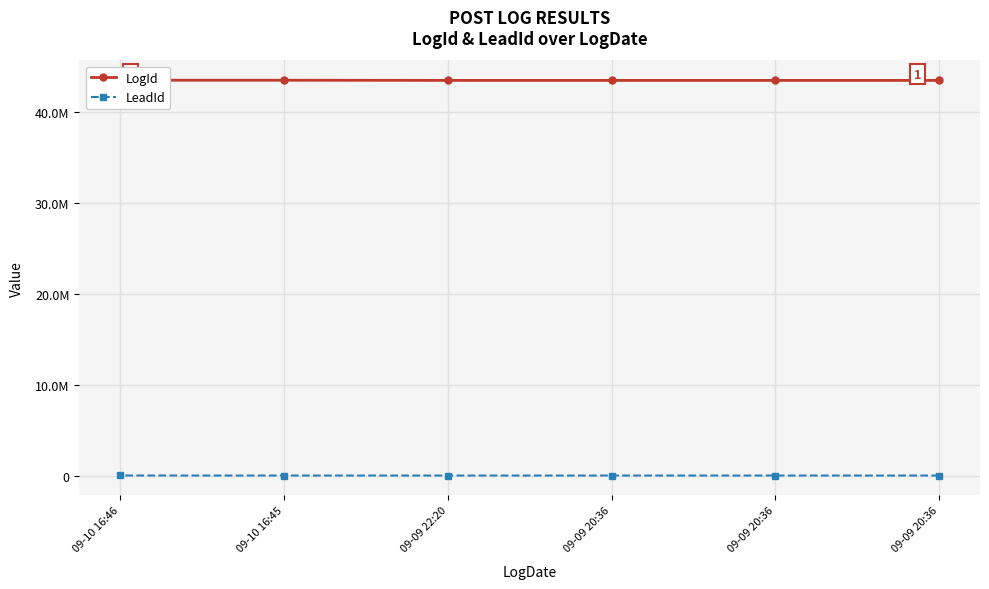

How many data points in LeadId are above 0?

1